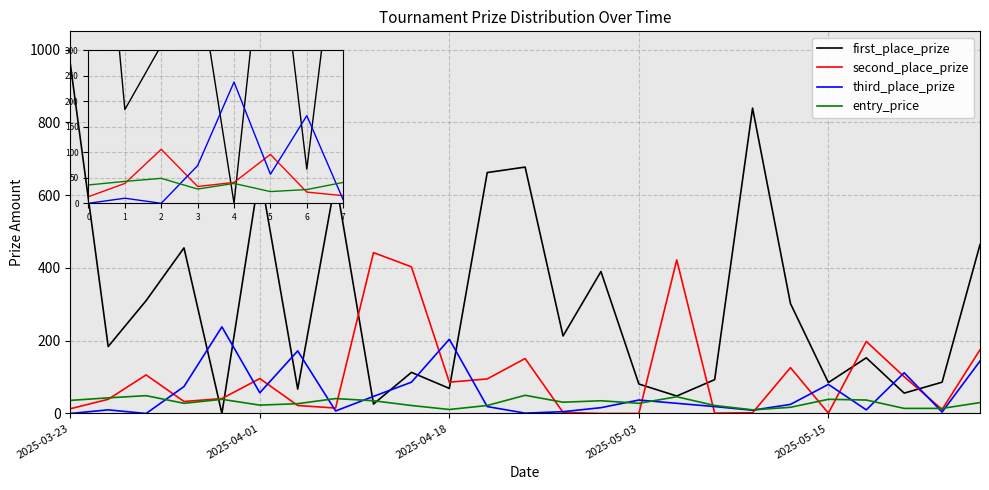

What is the maximum value shown in the chart?

961